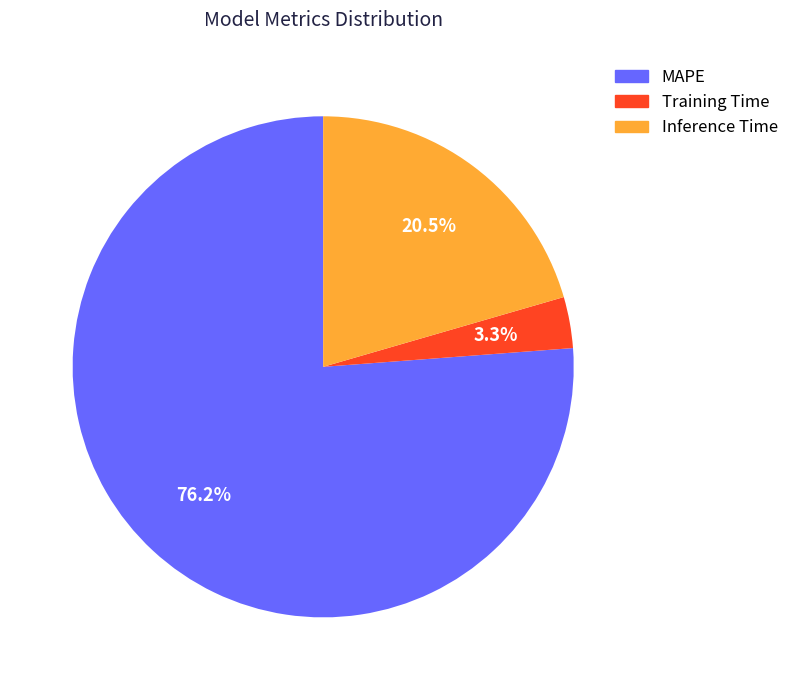

Does any single category account for the majority?

Yes